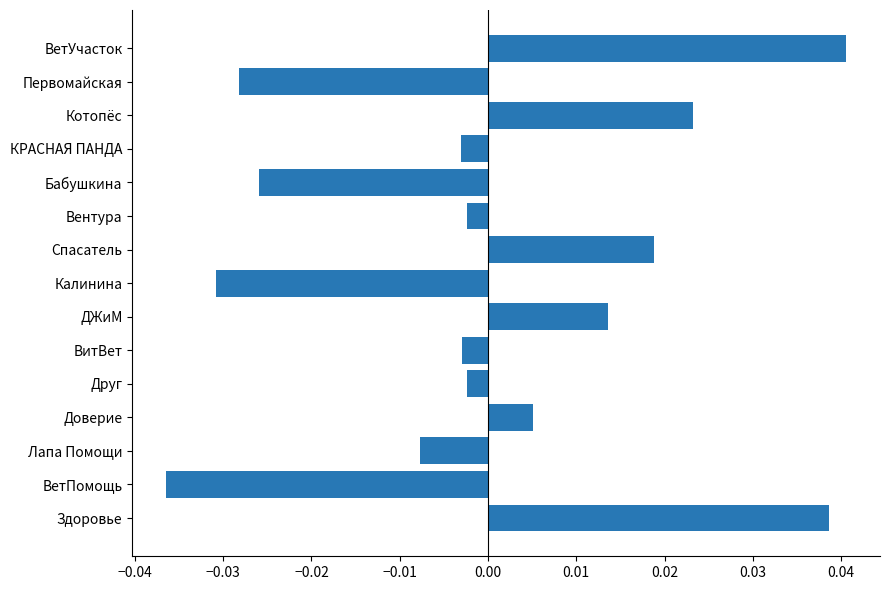

Between Лапа Помощи and ВитВет, which is larger?

ВитВет